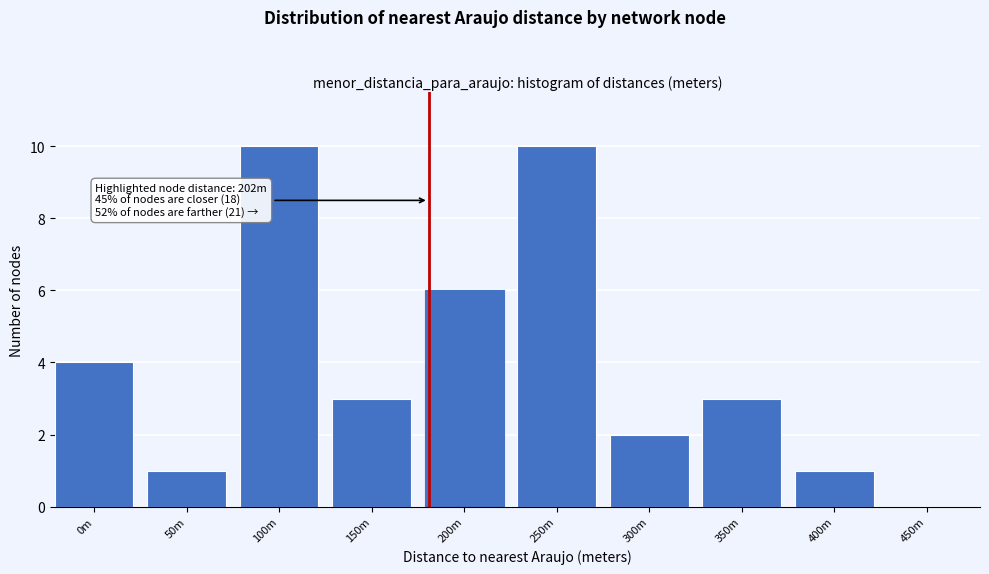

Reading left to right, extract all data points from this chart.

0m=4	50m=1	100m=10	150m=3	200m=6	250m=10	300m=2	350m=3	400m=1	450m=0